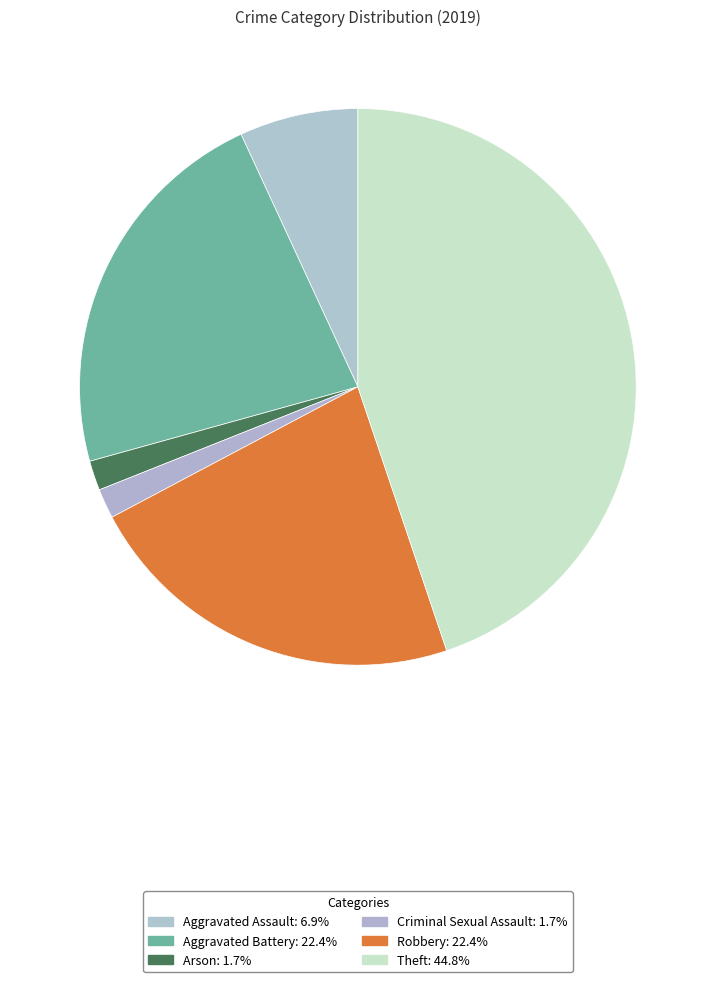

Is Arson the majority of the pie?

No